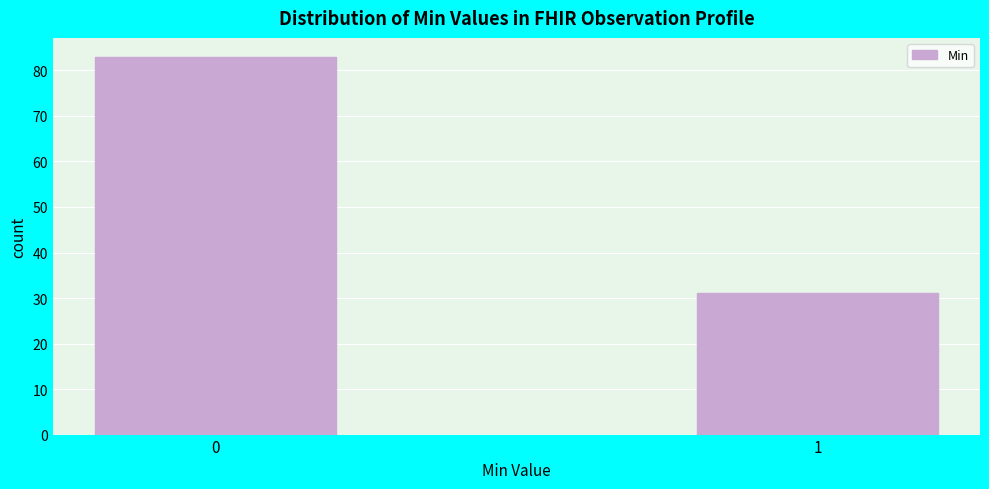

Reading right to left, list all the values displayed in this chart.

1=31	0=83